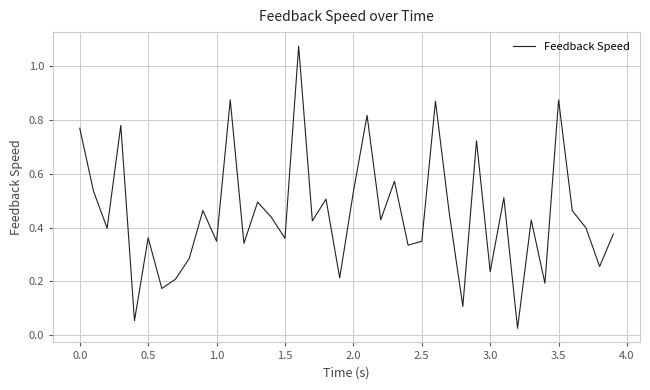

Does the chart display data point markers on the line(s)?

No